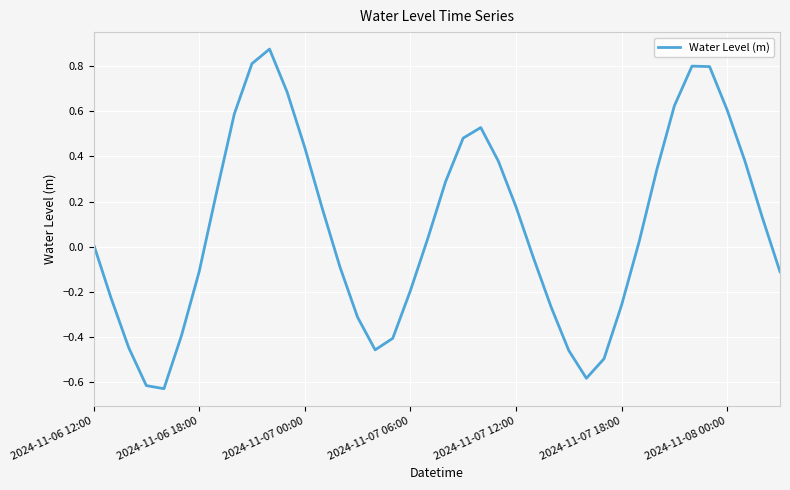

What is the difference between the maximum and minimum values?

1.5